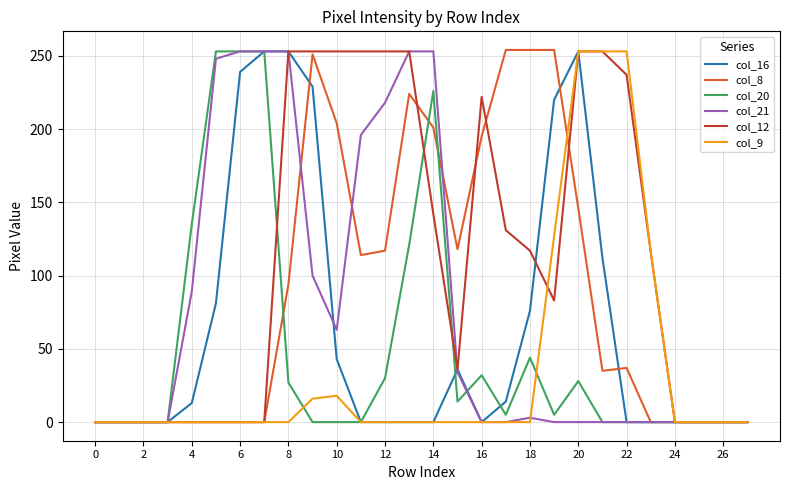

Which series has the largest total across all categories?

col_12